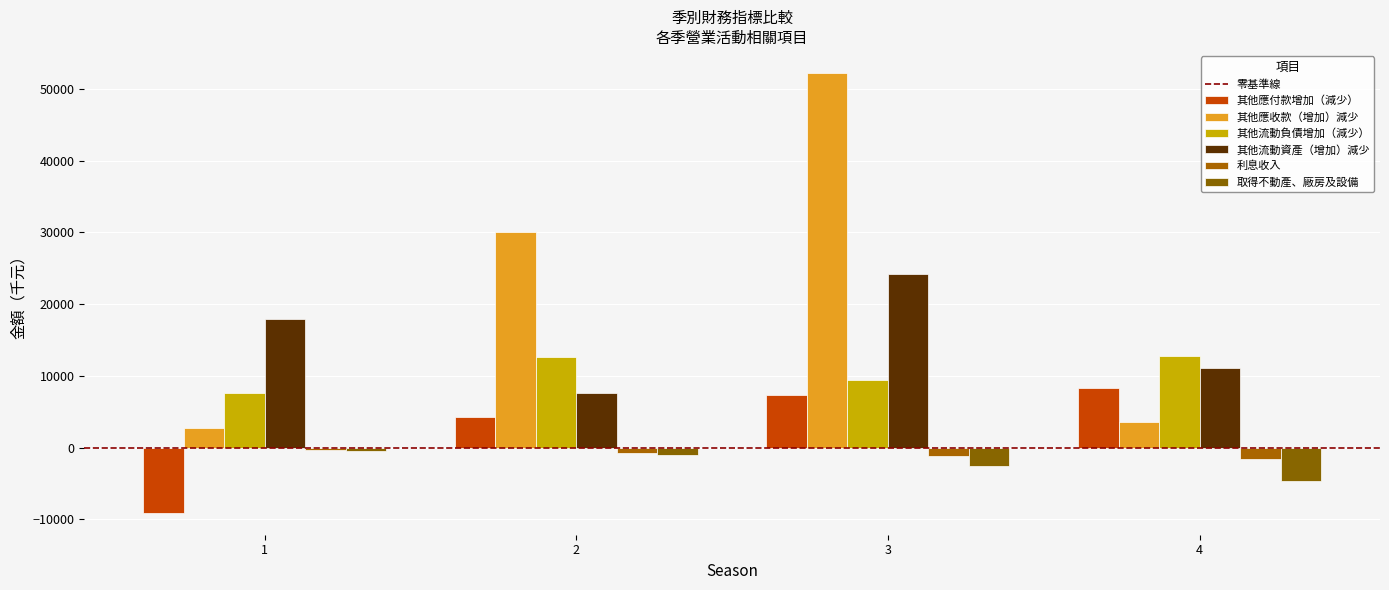

Is it true that 其他應收款（增加）減少 equals 12666 at 3?

False